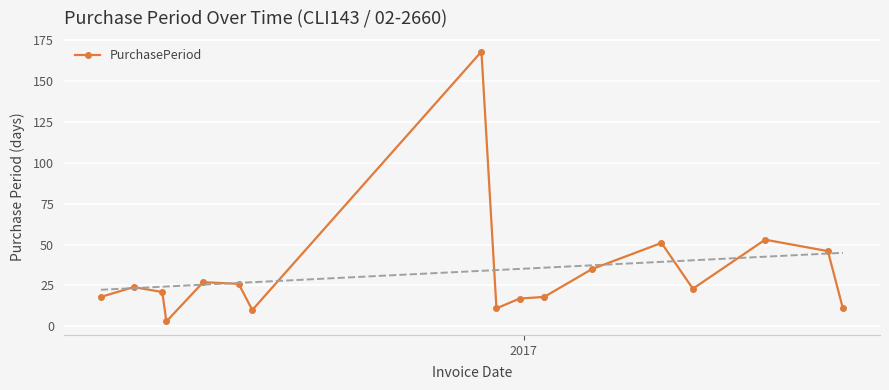

True or false: PurchasePeriod has more than 0 points higher than both neighbors.

True